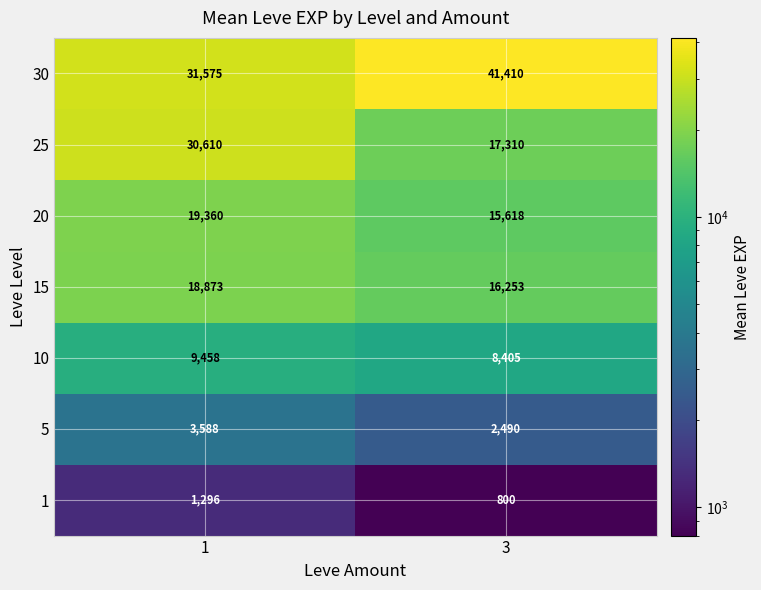

What is the sum of the 15 values at 1 and 3?

35126